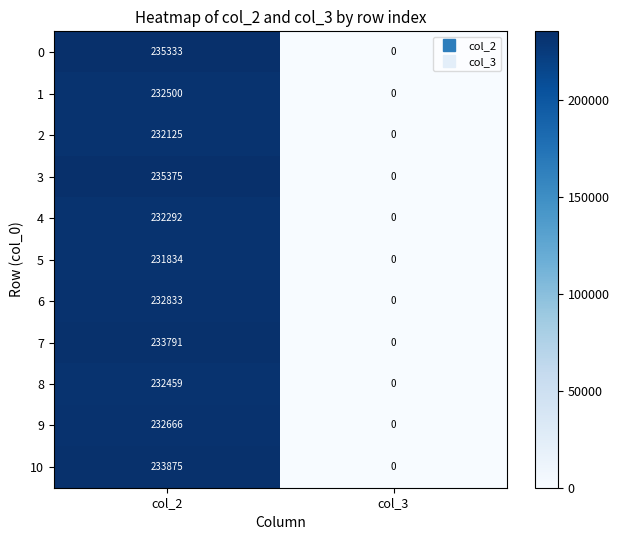

What is the difference between the maximum and minimum values in the 8 series?

232459